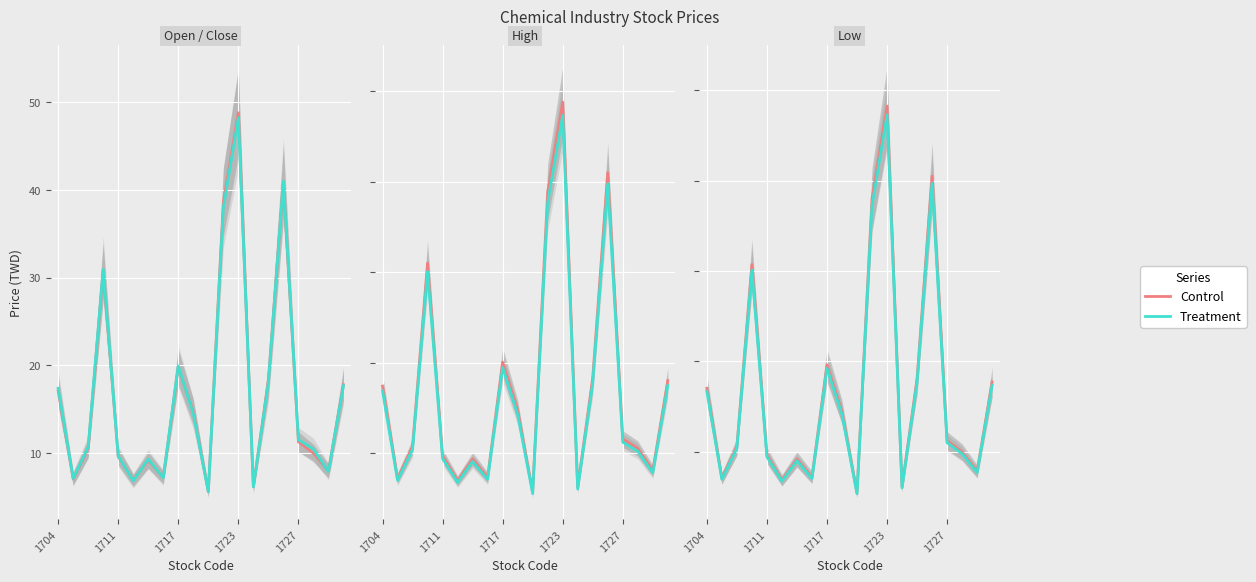

What is the difference between the highest and lowest values at 13?

0.1